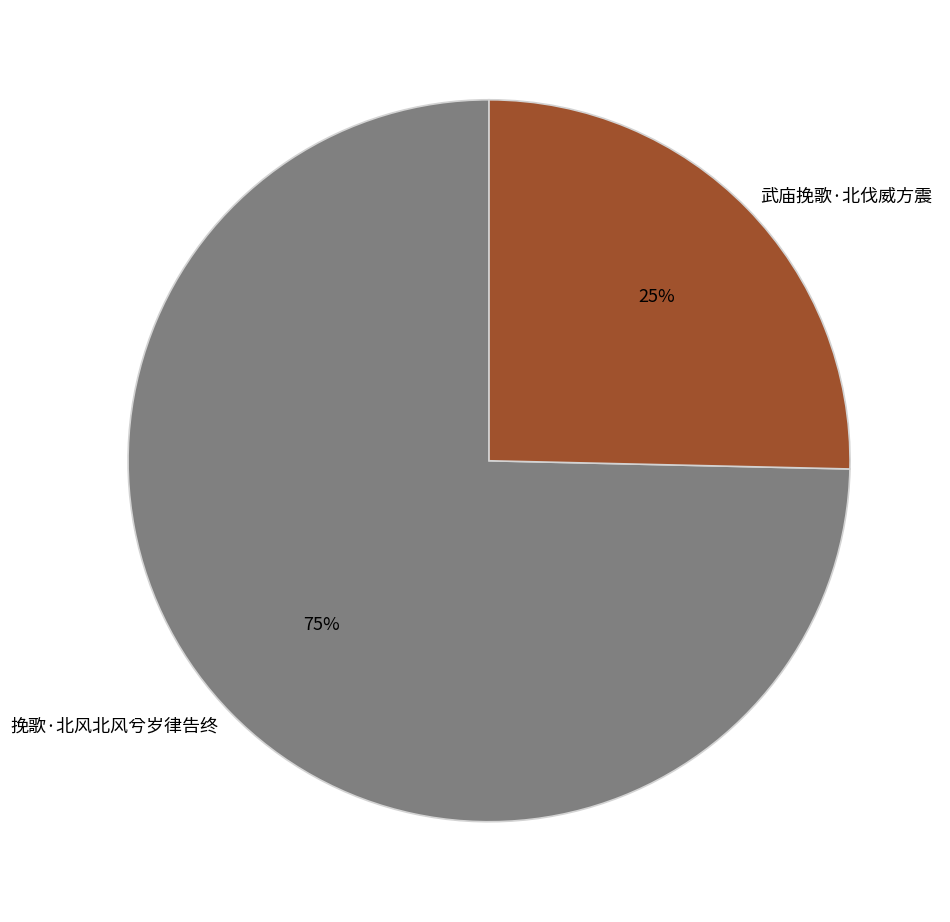

Combined, do 武庙挽歌·北伐威方震 and 挽歌·北风北风兮岁律告终 account for over 50%?

Yes